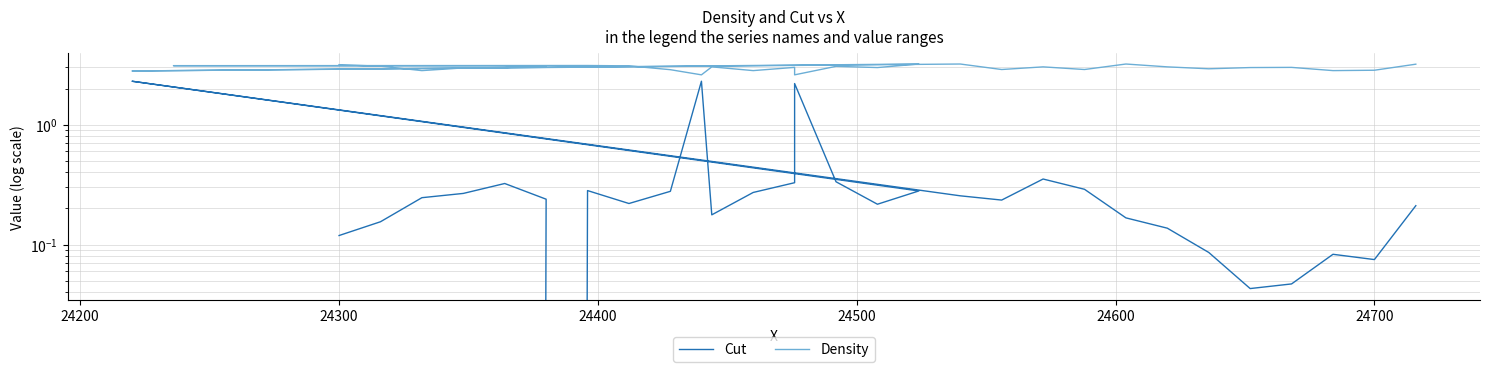

What is the difference between the second highest and second lowest values in the Density series?

0.6